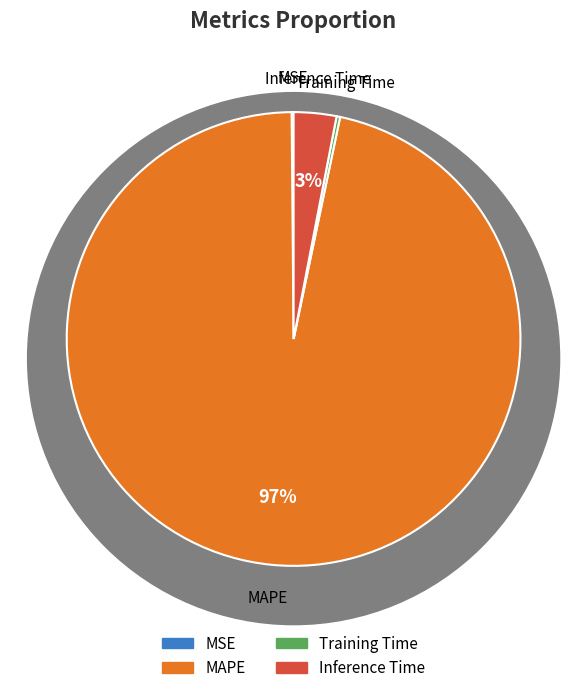

Is it true that MAPE is 97% of the pie?

True